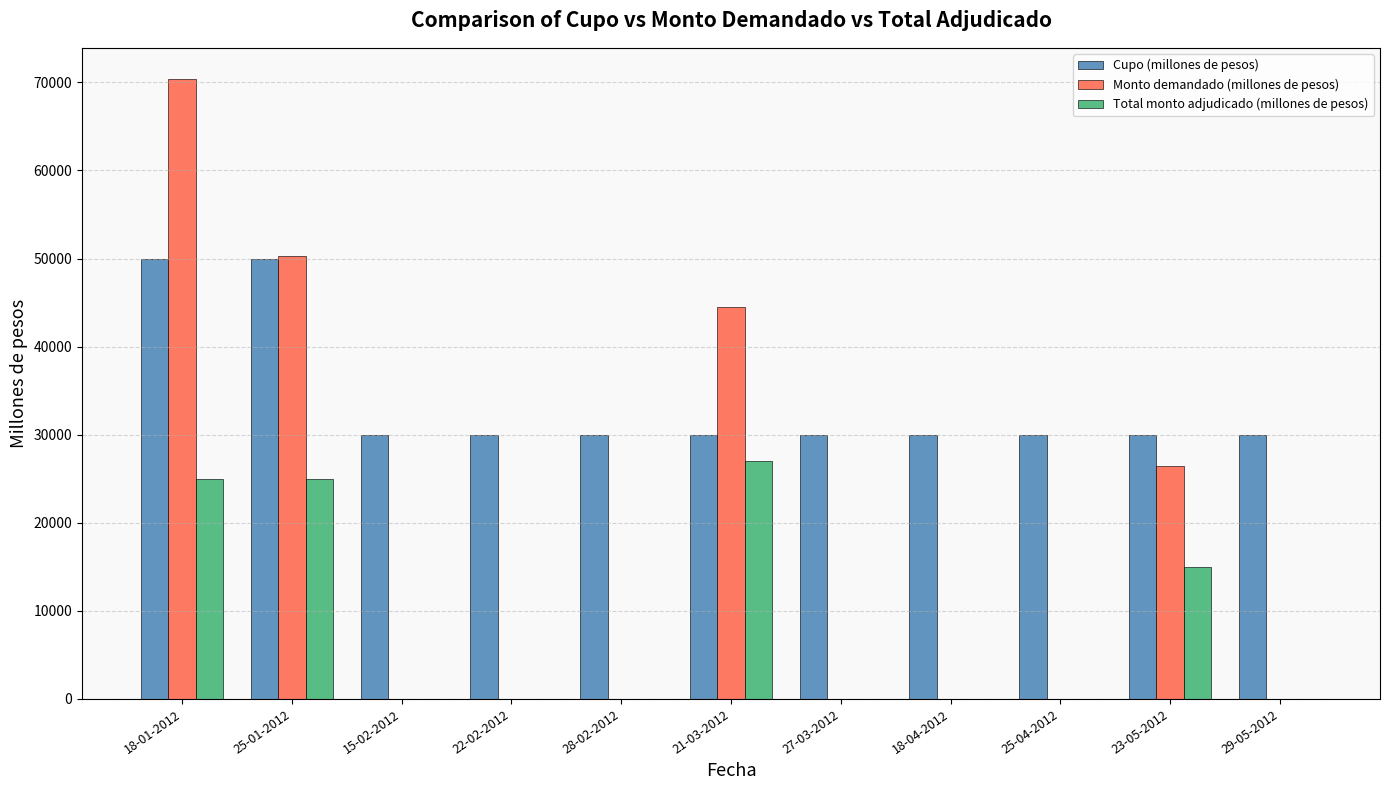

How many data points in Cupo (millones de pesos) are above 30000?

2